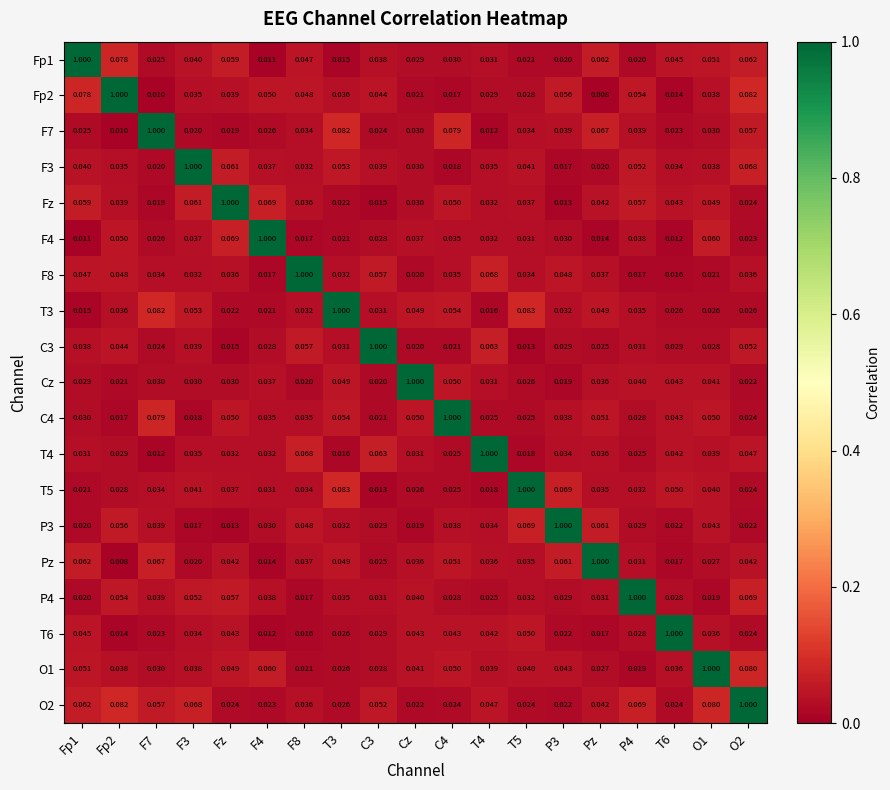

Which category has the lowest value in the P3 series?

Fz